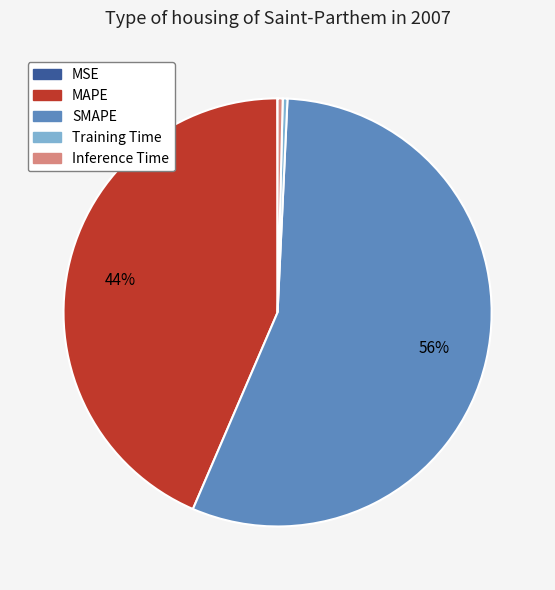

To the nearest percent, what is the average slice percentage?

20%